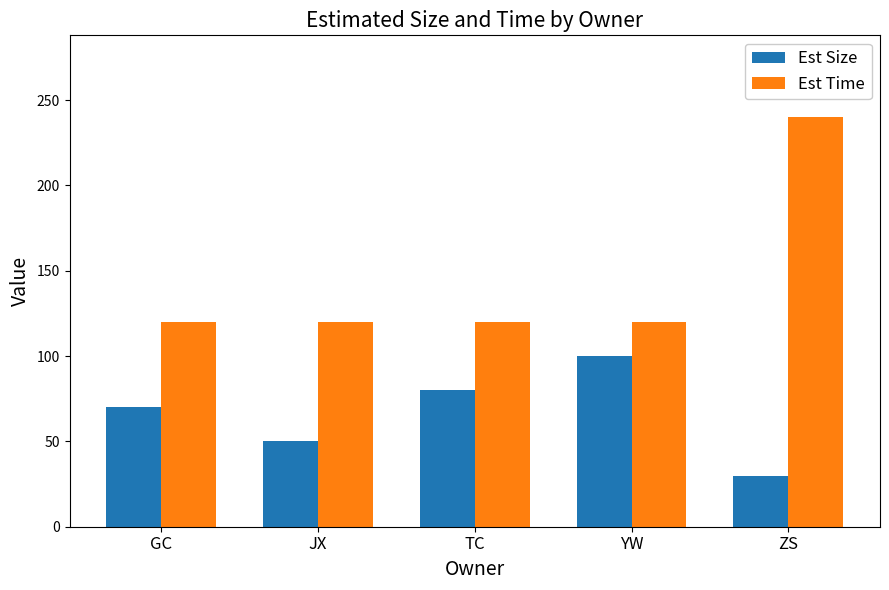

What are all the series names shown in the legend?

Est Size, Est Time